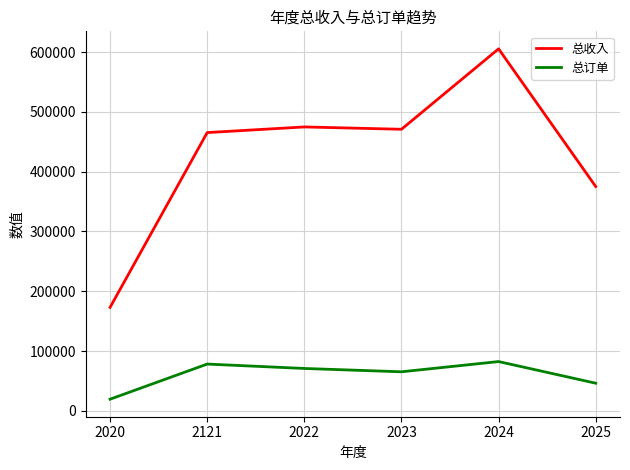

At how many categories does at least one series exceed 244719?

5